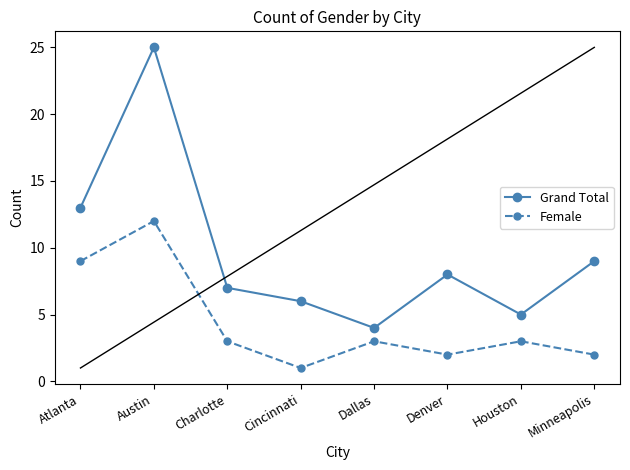

The Grand Total series shows 9 at Minneapolis. True or false?

True